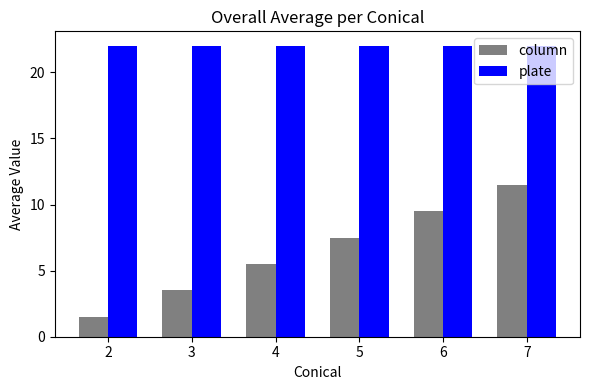

What is the total value across all series at 4?

27.5